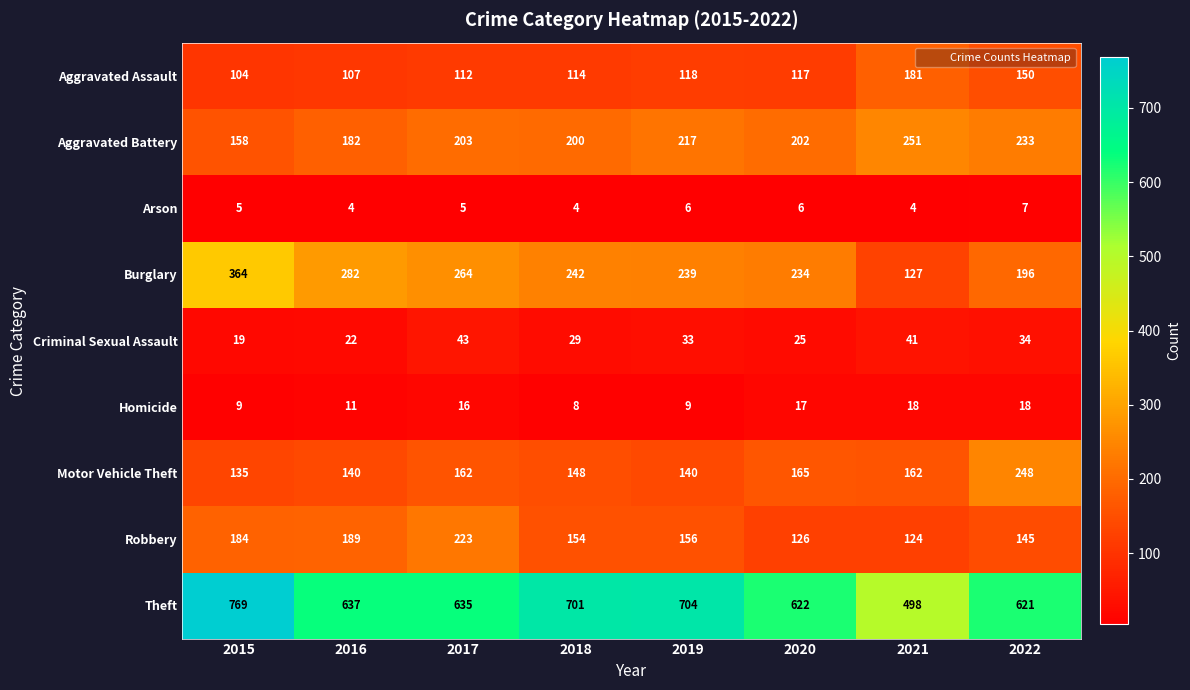

What is the sum of all Theft values?

5187